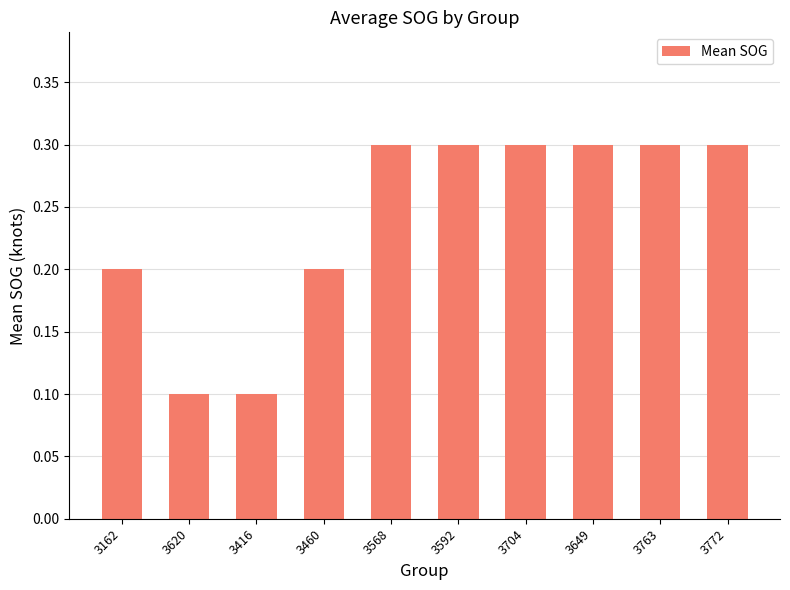

True or false: the data shows 0.2 at 3704.

False